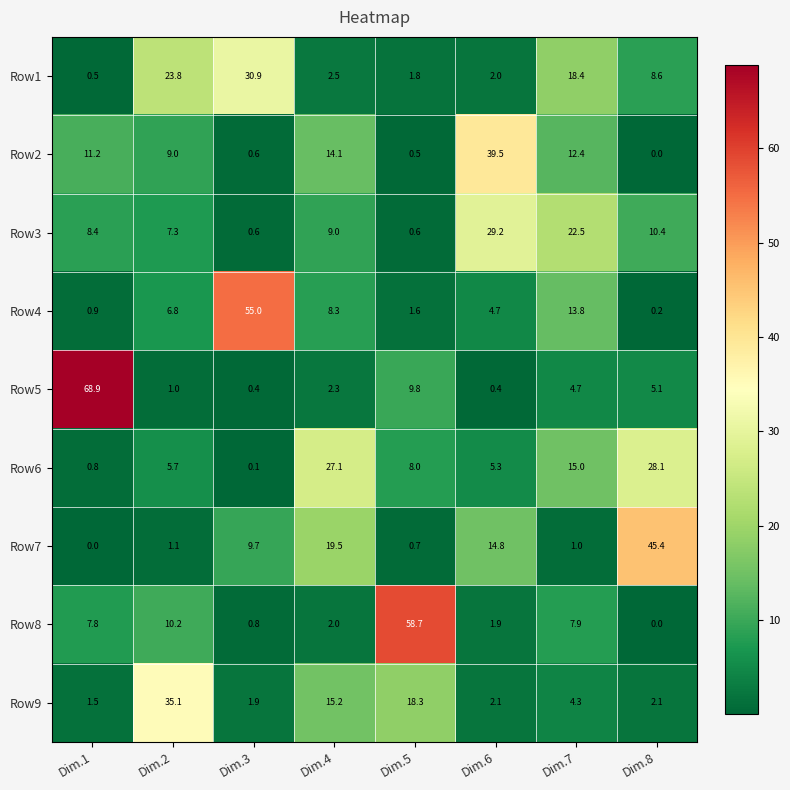

The Row5 series shows 9.8 at Dim.5. True or false?

True